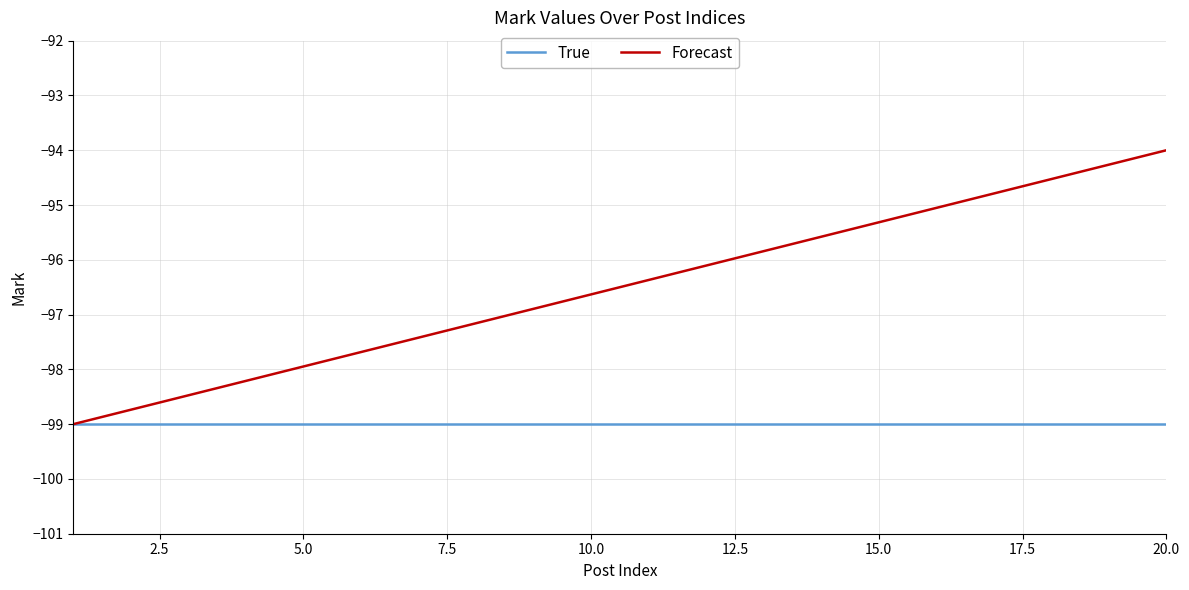

Does the chart have visible grid lines?

Yes